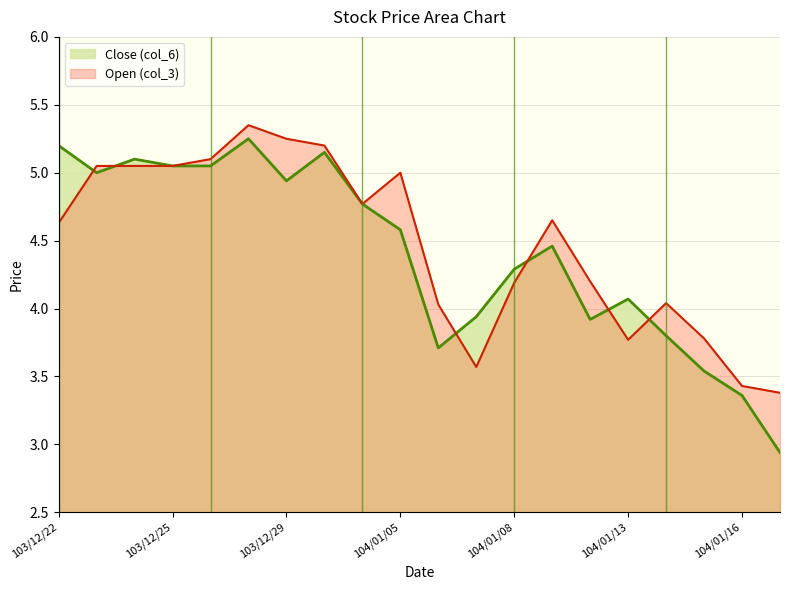

Which category has the highest value across all series?

103/12/27